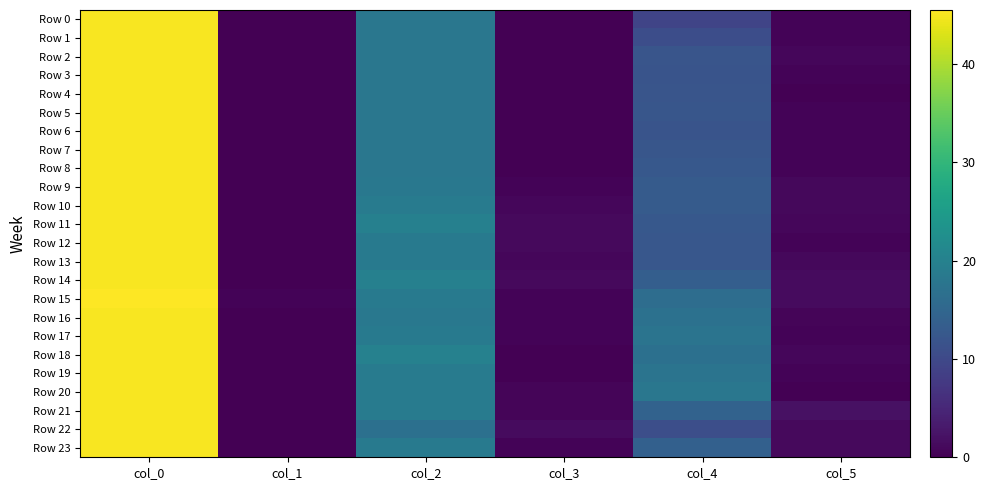

At how many categories does at least one series exceed 30?

1